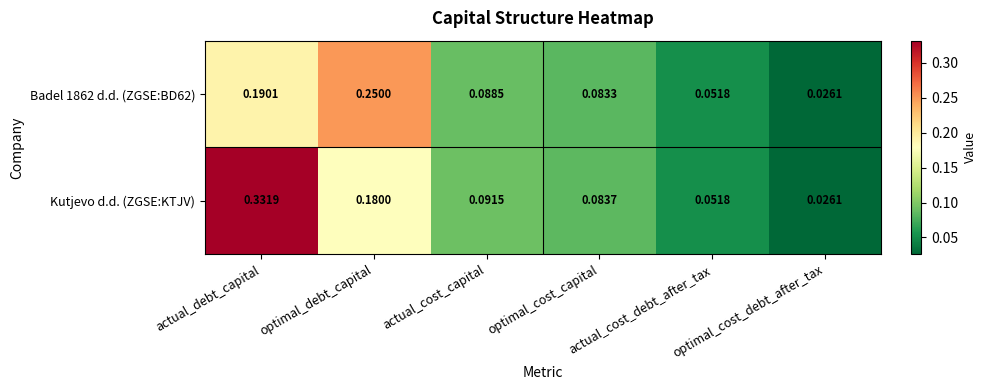

Which series has the largest total across all categories?

Kutjevo d.d. (ZGSE:KTJV)